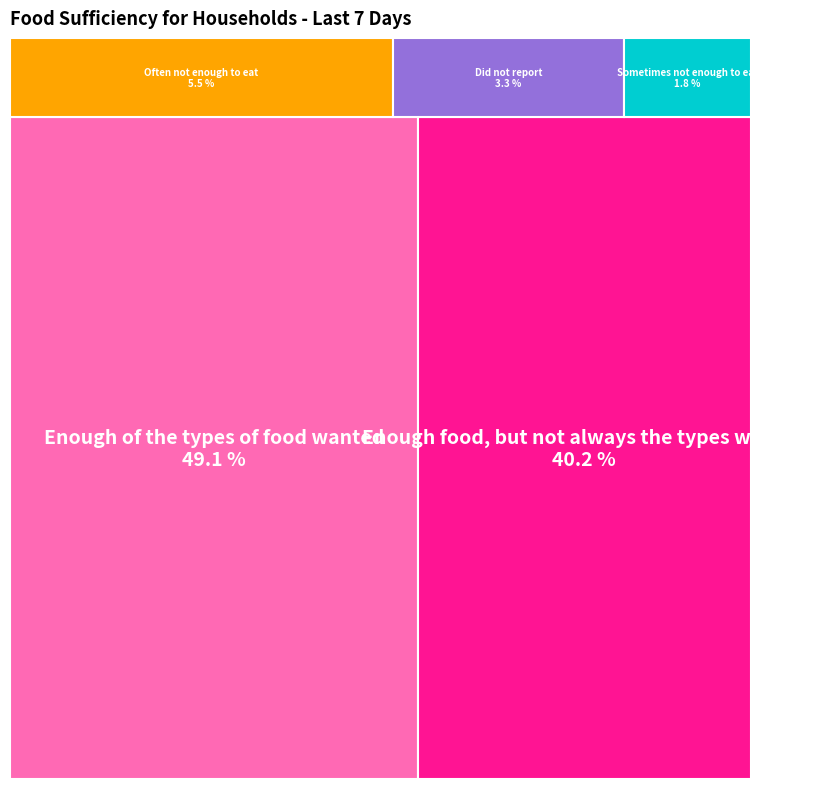

Which category has the biggest portion of the pie?

Enough of the types of food wanted